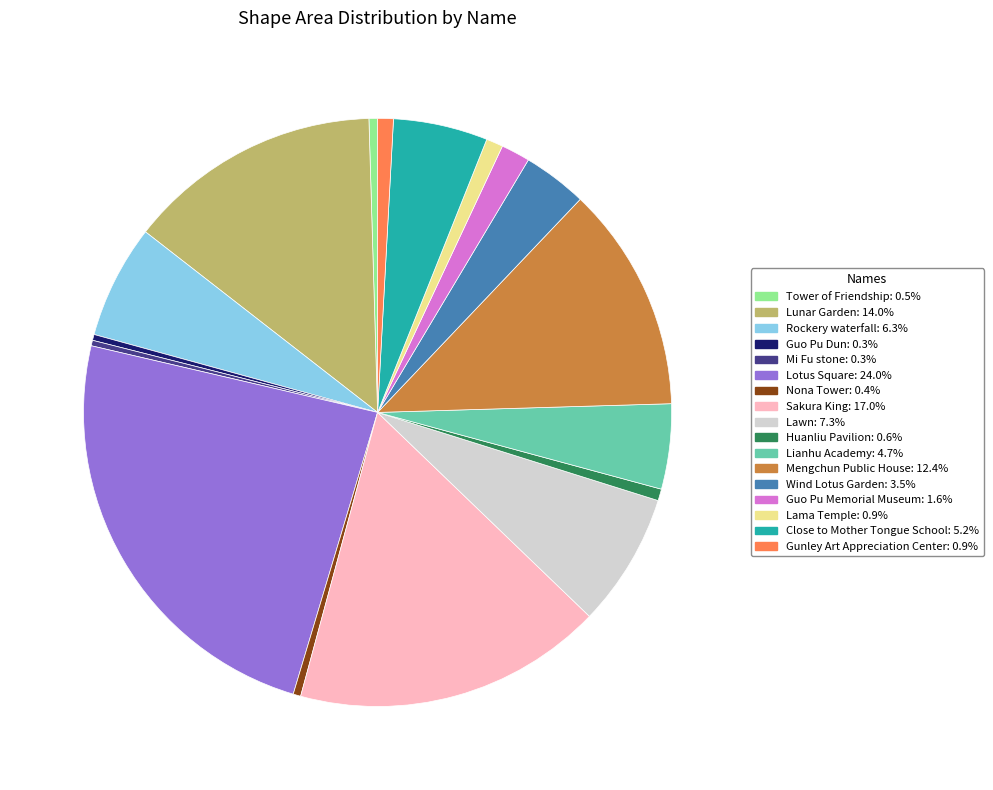

Does any single category account for the majority?

No